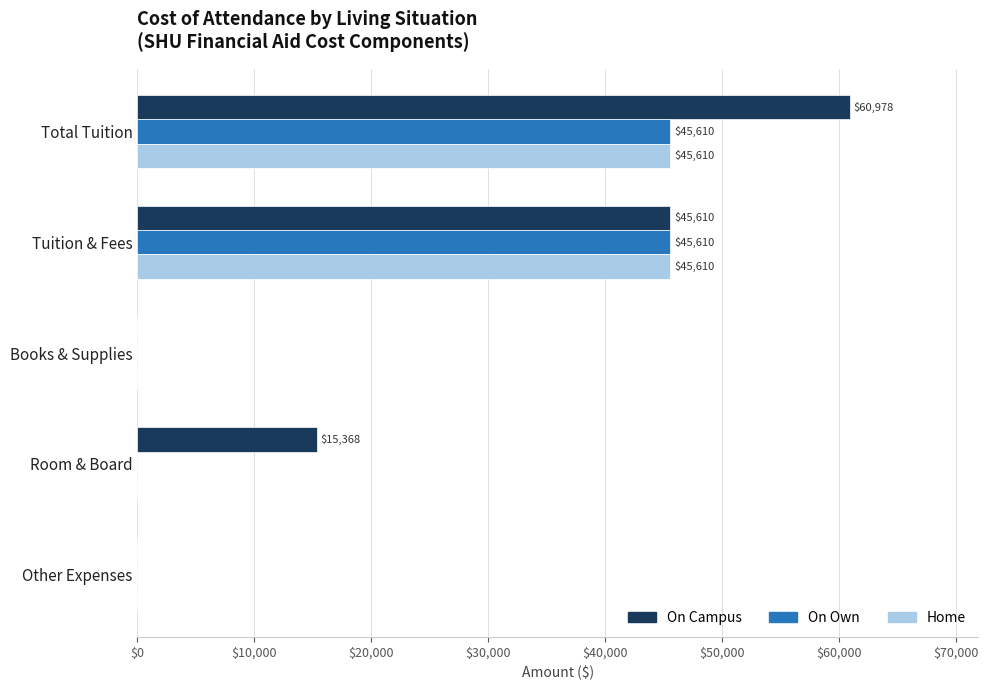

What is the maximum value shown in the chart?

60978